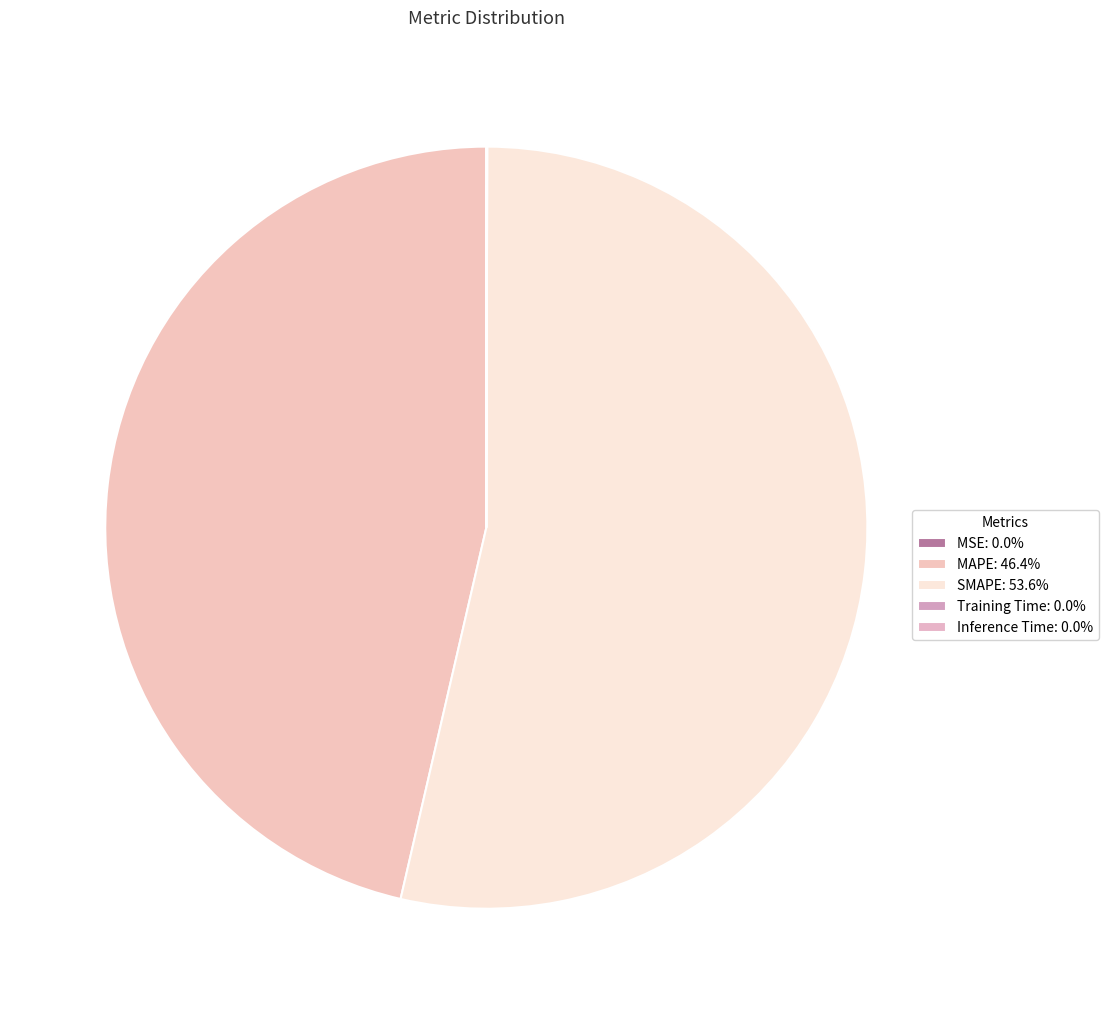

Approximately how many times larger is the value at MAPE compared to SMAPE?

0.9